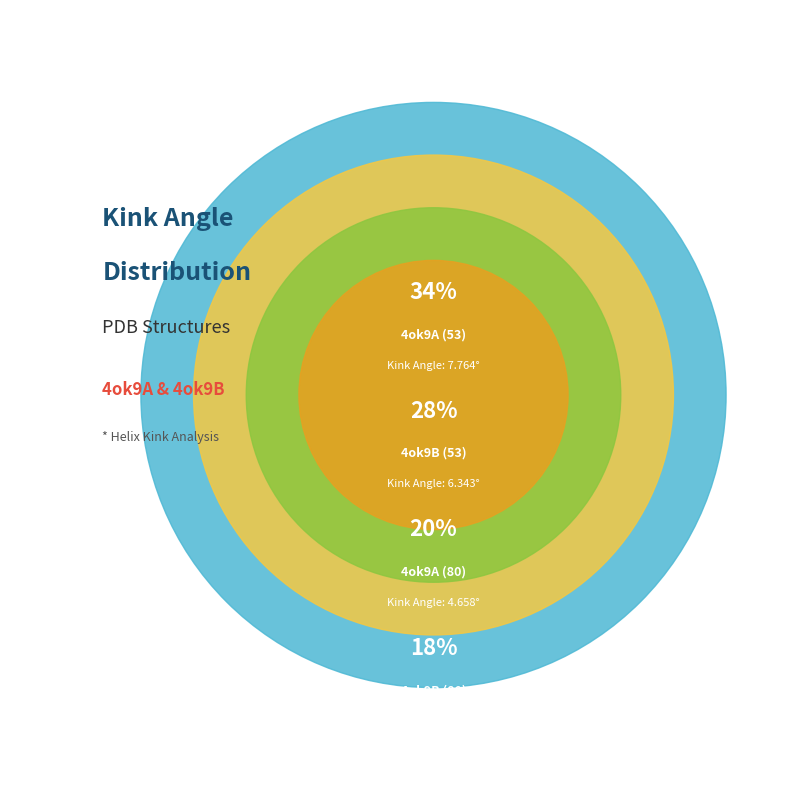

Combined, what portion of the pie is 4ok9B (53) and 4ok9A (53)?

61.7%